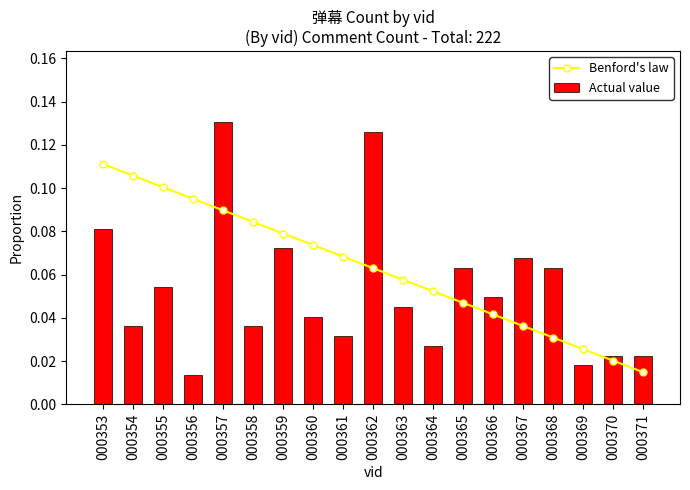

How many groups of bars are there?

19